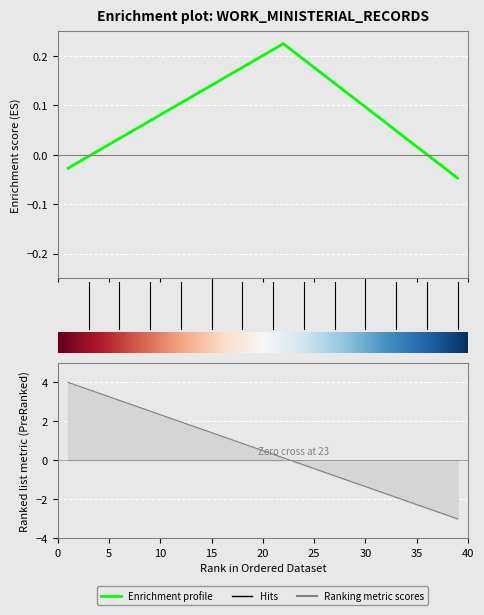

What is the change in value from 19 to 30?

-2.0